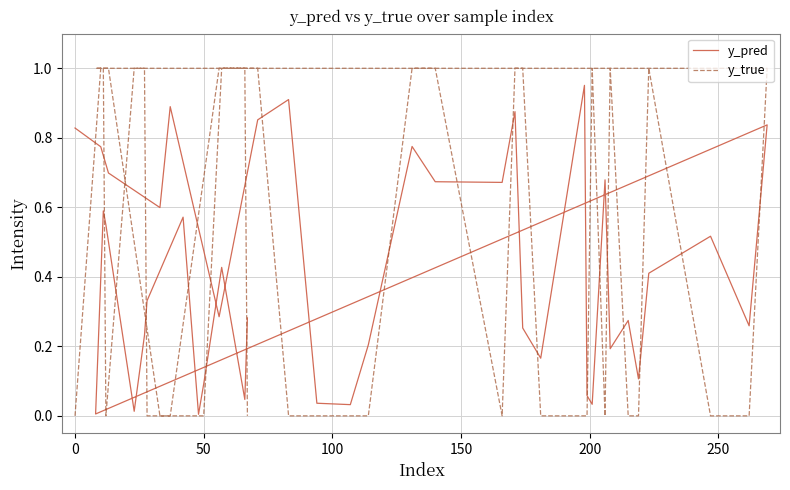

How many intersections are there between y_pred and y_true?

20